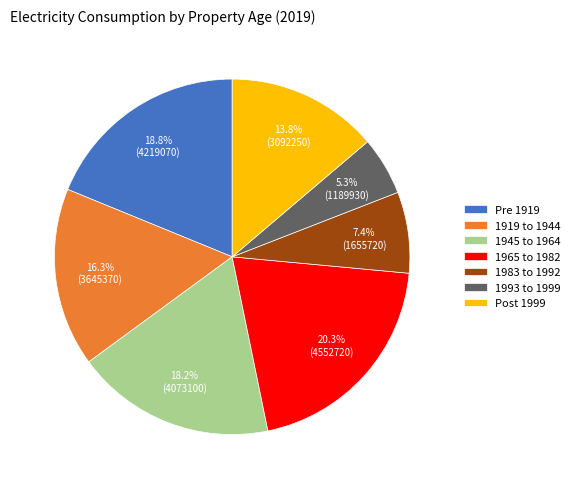

Which slice is the smallest?

1993 to 1999